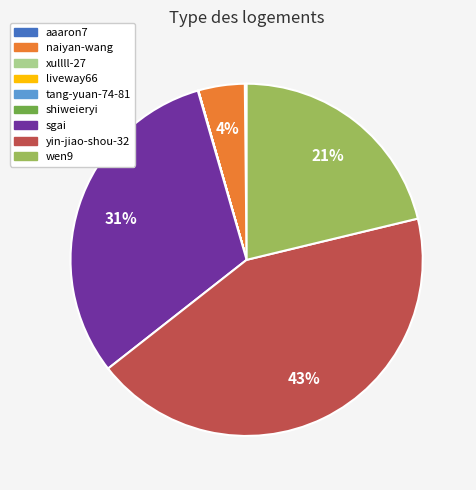

What is the largest slice in the pie chart?

yin-jiao-shou-32